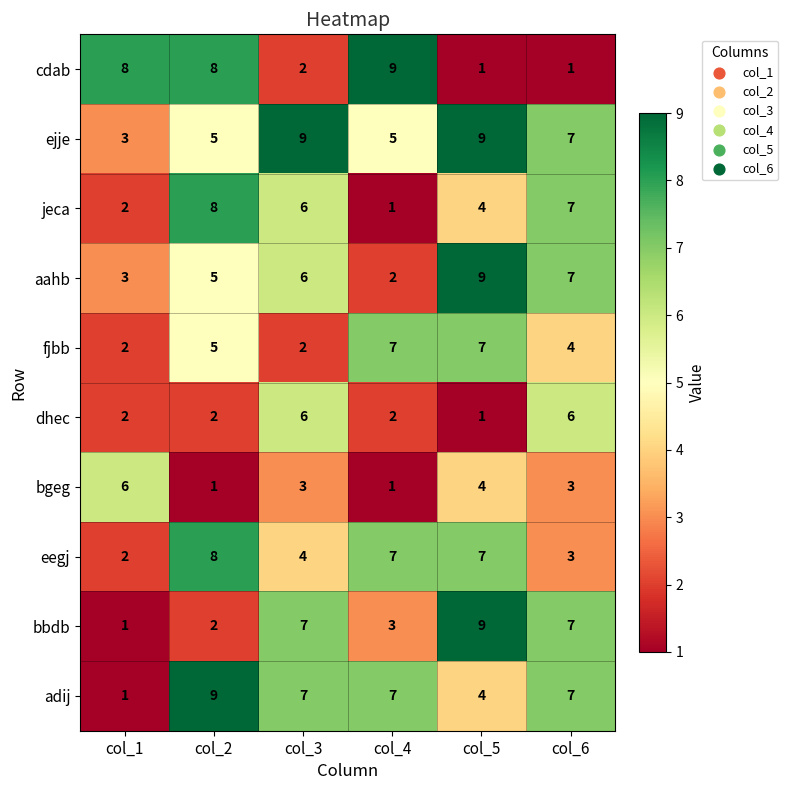

The ejje series shows 12 at col_3. True or false?

False